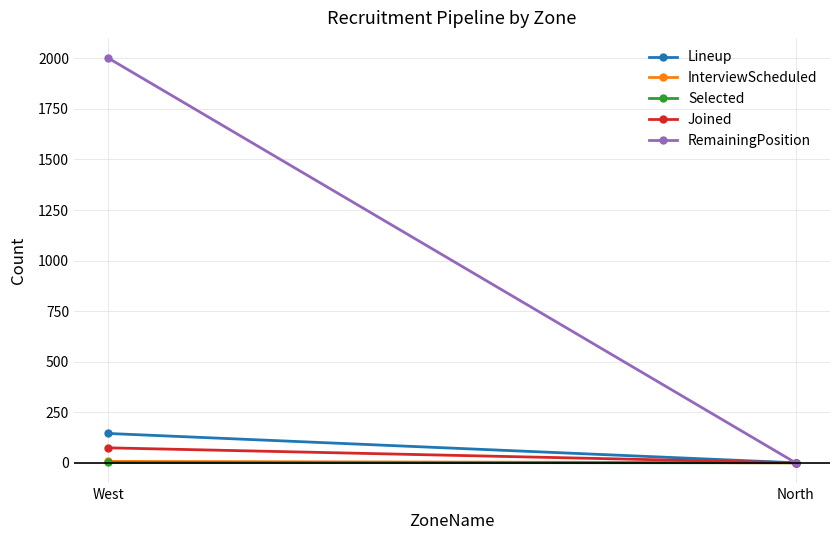

What is the difference between the Joined values at North and West?

74